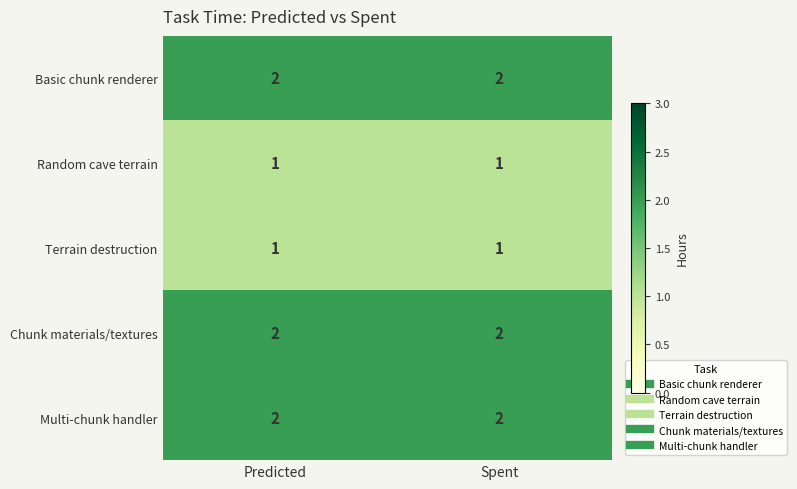

The value of Random cave terrain at Spent is 1. True or false?

True